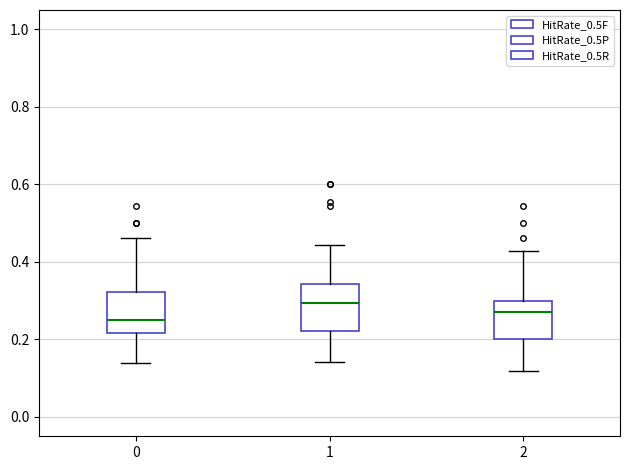

Reading left to right, read every box against the y-axis: the position of its median line, the range the box covers, and the ends of its whiskers. The values are not printed on the chart, so give them approximately, as read against the axis.

0: median 0.26, box 0.22 to 0.32, whiskers 0.14 to 0.46
1: median 0.30, box 0.22 to 0.34, whiskers 0.14 to 0.44
2: median 0.26, box 0.20 to 0.30, whiskers 0.12 to 0.42